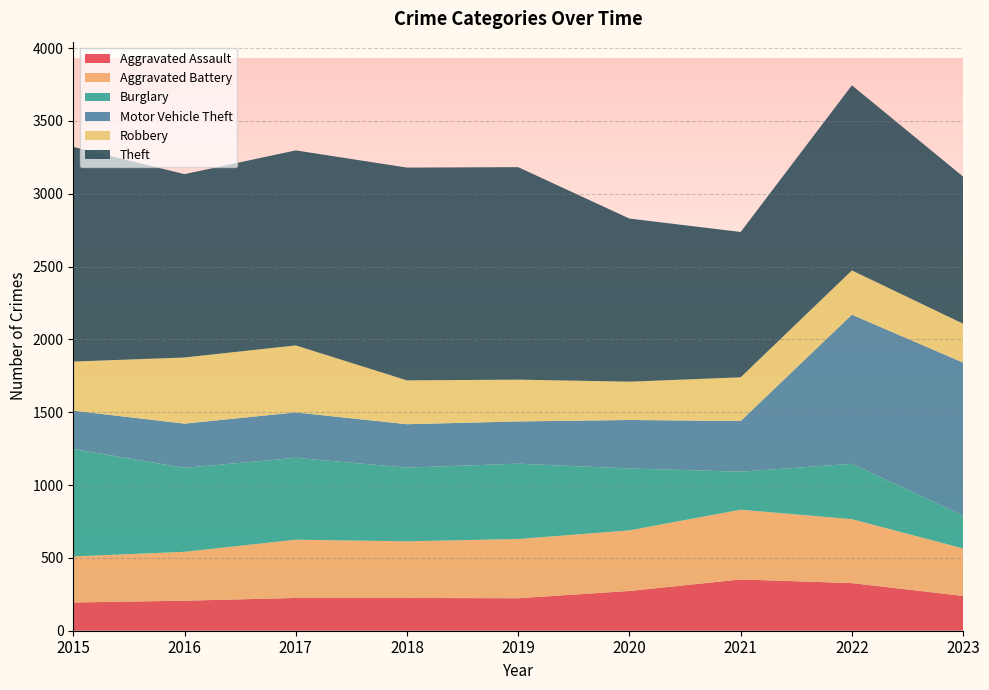

Reading right to left, what are all the values shown in this chart?

Aggravated Assault: 239	327	352	273	223	225	225	206	194
Aggravated Battery: 326	439	479	416	407	389	400	336	316
Burglary: 226	380	261	425	517	506	562	576	738
Motor Vehicle Theft: 1050	1024	348	333	290	298	312	304	263
Robbery: 267	304	300	263	287	301	460	454	337
Theft: 1010	1271	998	1120	1459	1461	1339	1259	1474